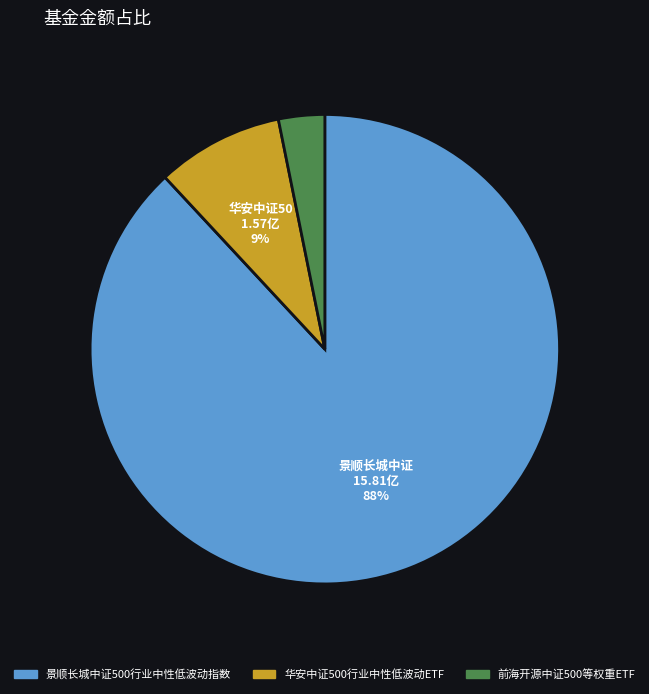

Is it true that 前海开源中证500等权重ETF is 3% of the pie?

True